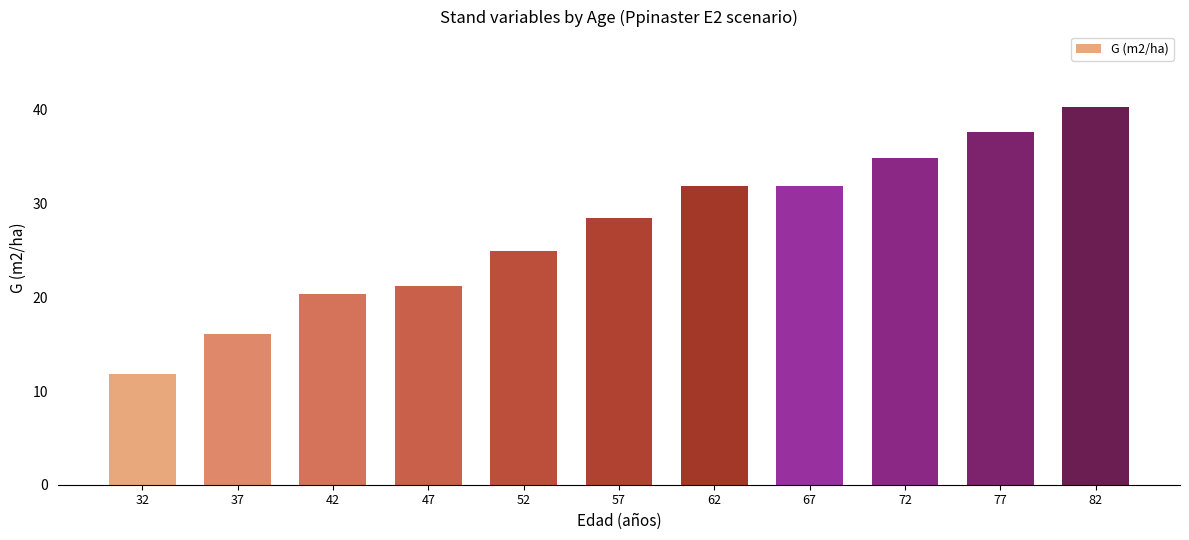

The chart shows a value of 7.0 at 72. True or false?

False